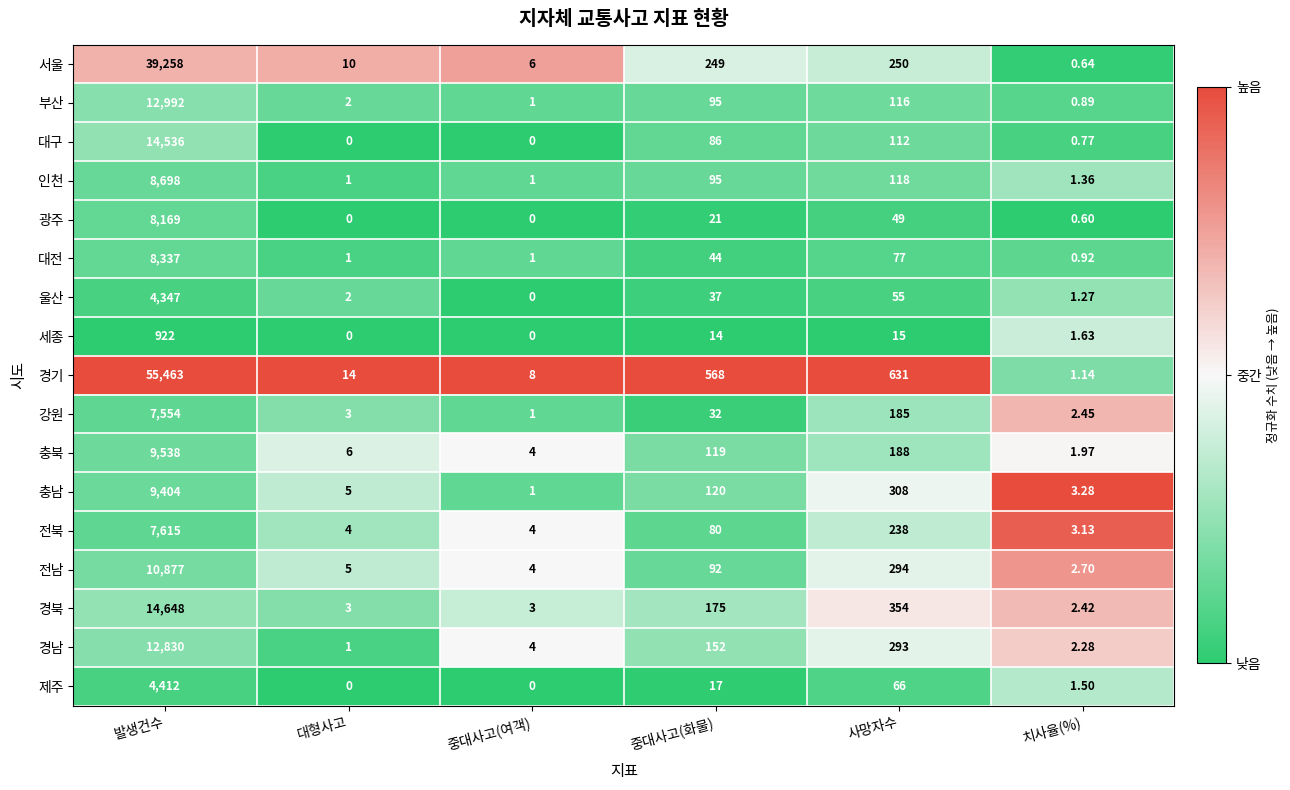

What is the spread (max minus min) of values at 사망자수?

616.0